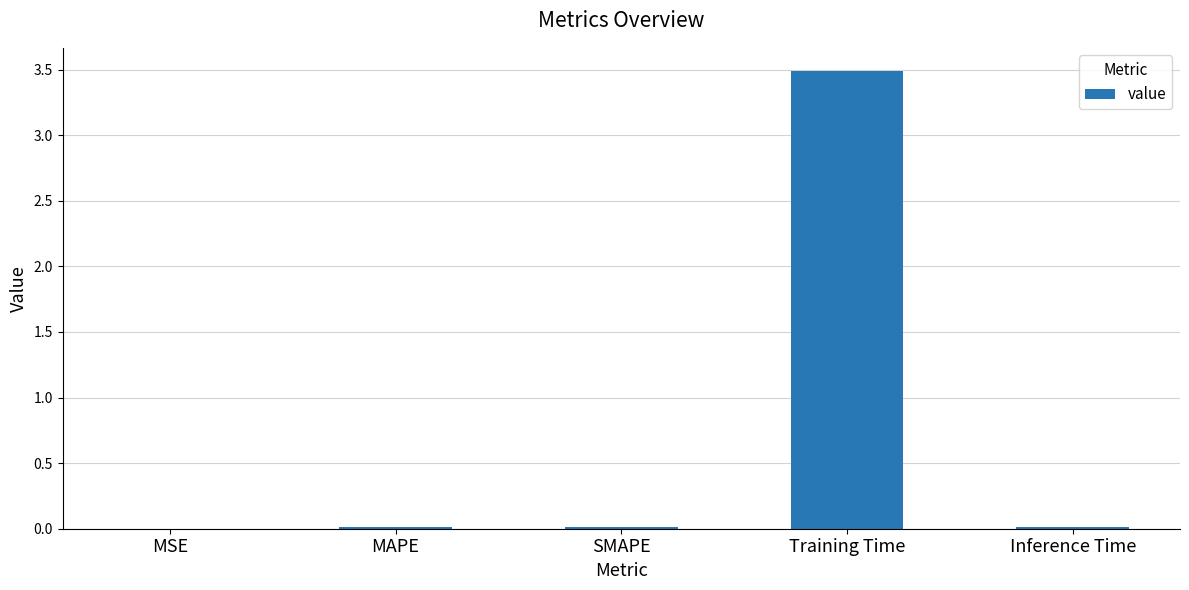

What is the maximum value shown in the chart?

3.5